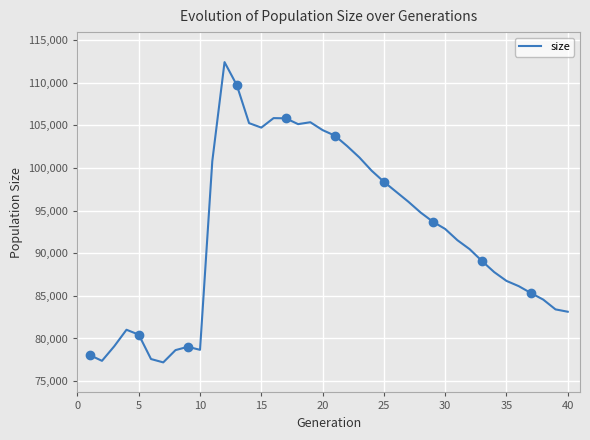

What is the lowest value of the size series?

77194